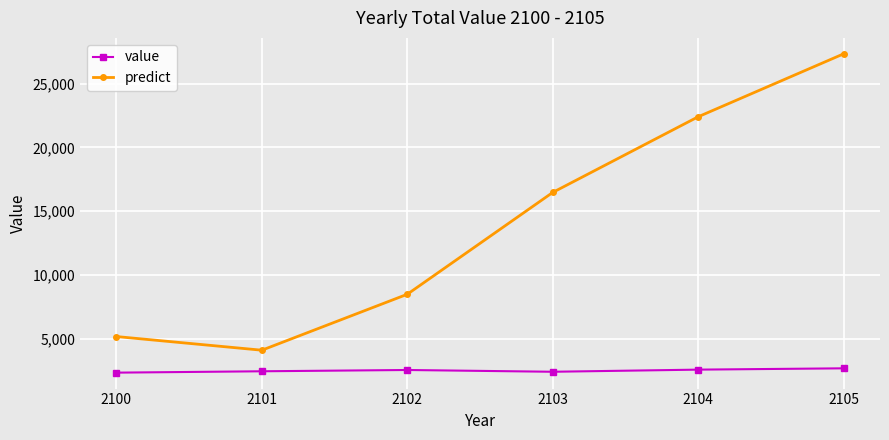

How many series are shown in this chart?

2